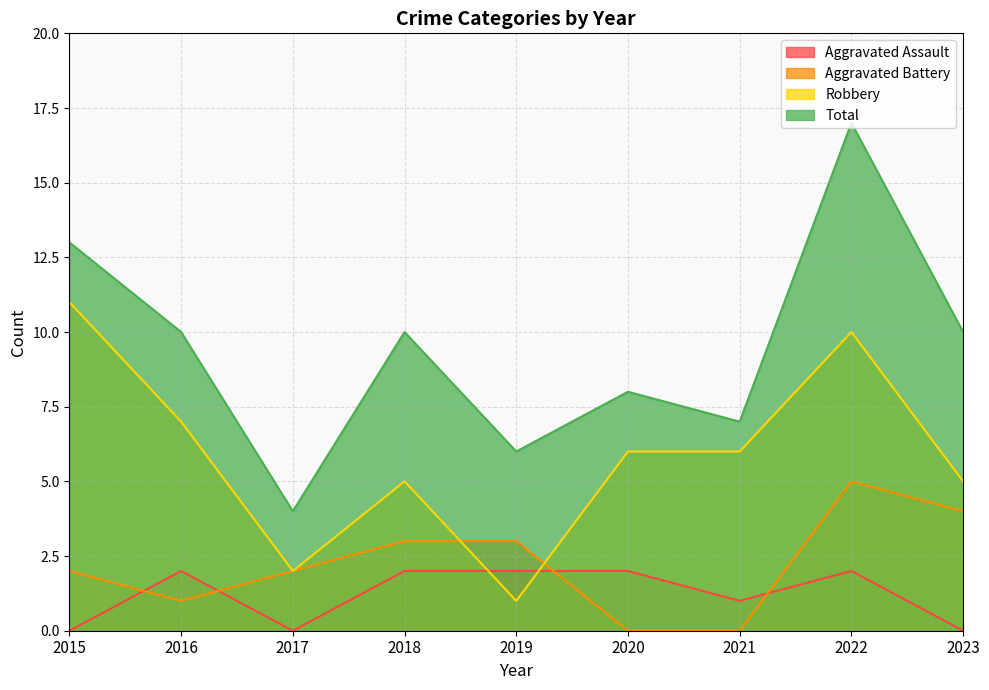

What is the value of the Robbery point at the 7th from the left?

6